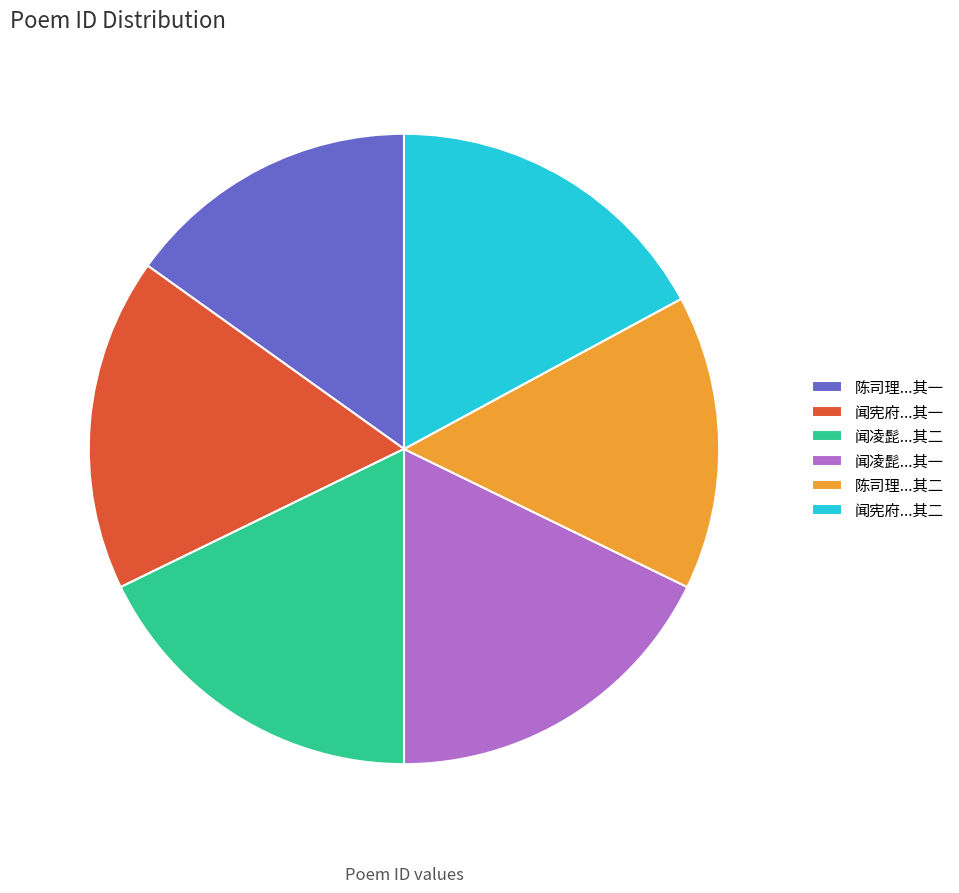

Between 闻凌髭...其一 and 闻宪府...其一, which is larger?

闻凌髭...其一